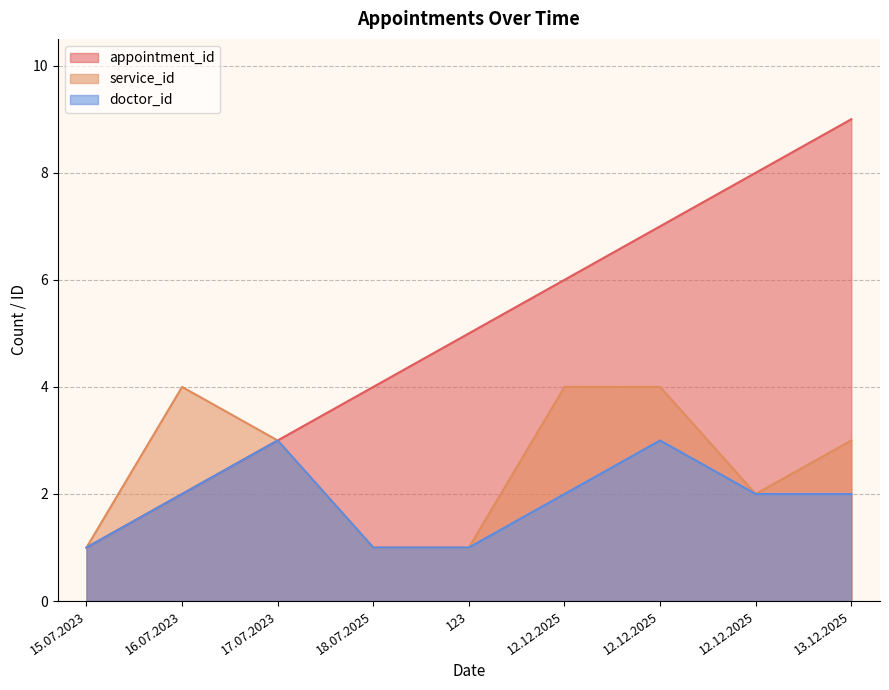

Which series has the largest range (max minus min)?

appointment_id